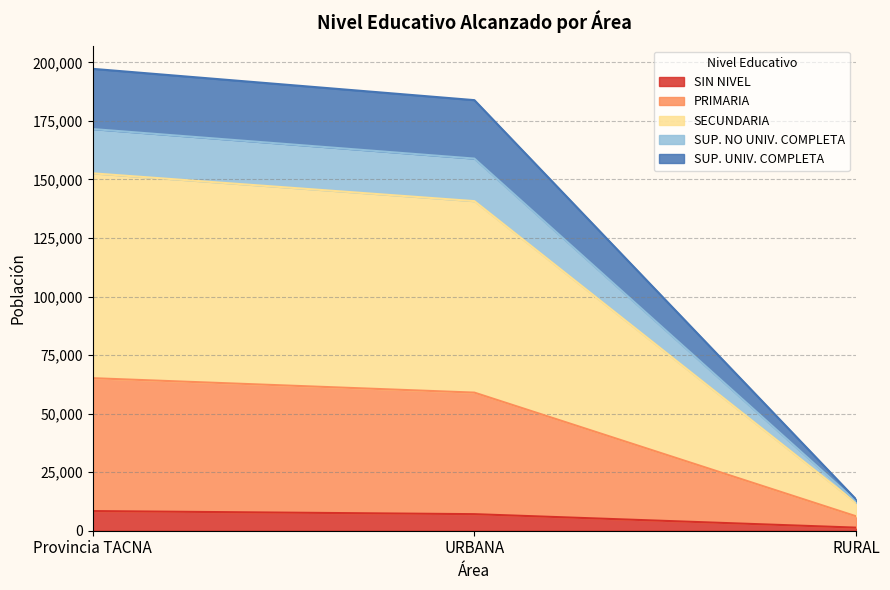

At which label does SIN NIVEL reach its minimum?

RURAL